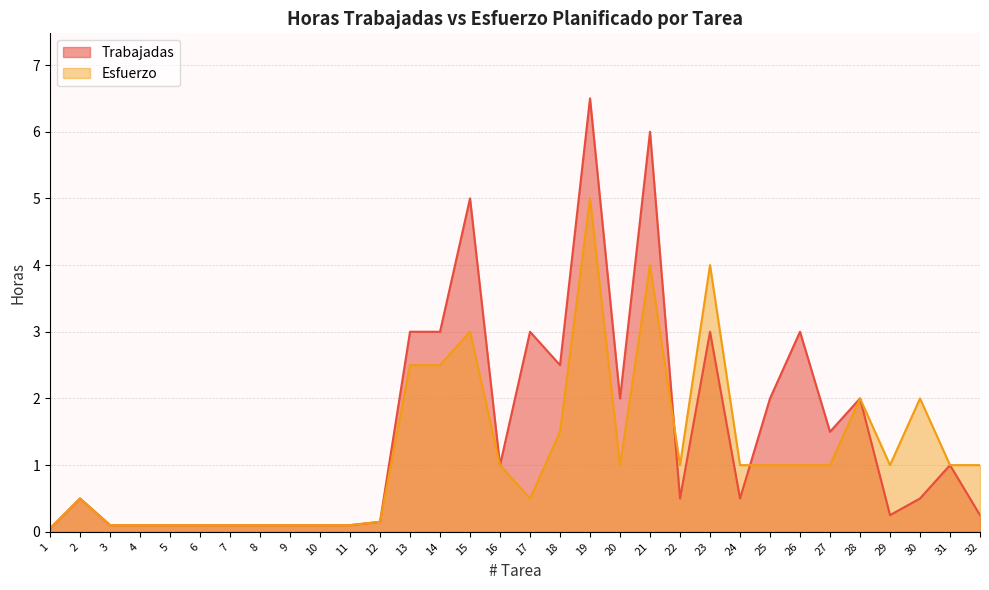

Is it true that Trabajadas equals 0.8 at 18?

False